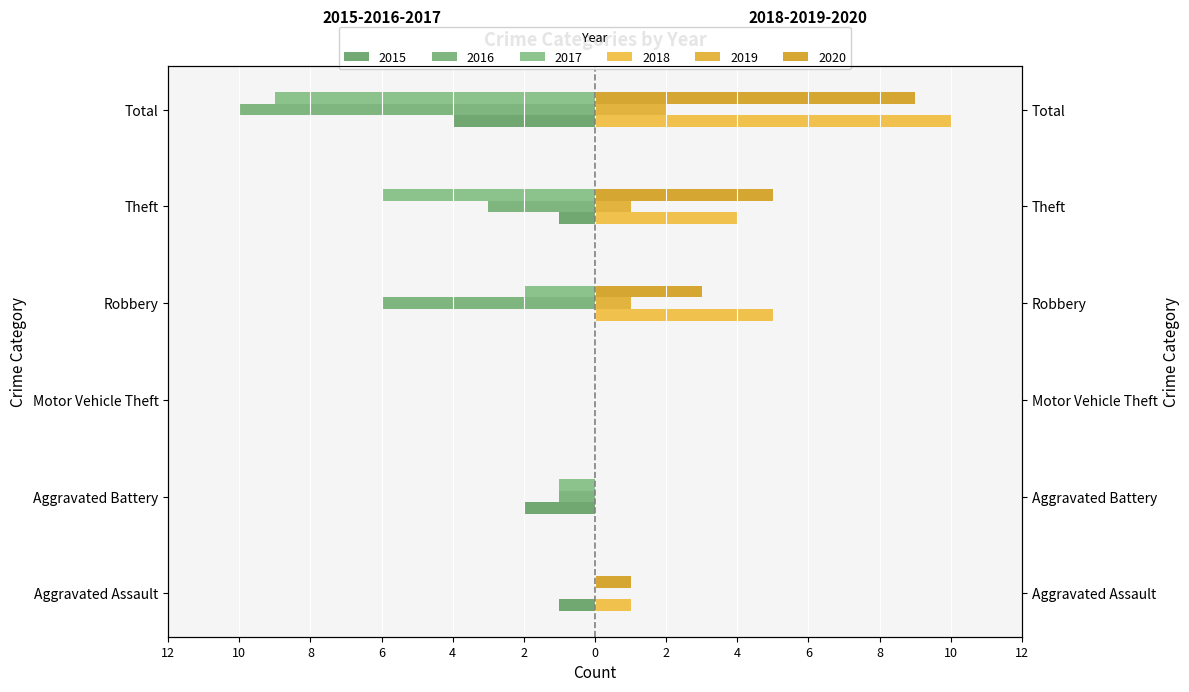

Reading left to right, extract all data points from this chart.

2015: -1	-2	0	0	-1	-4
2016: 0	-1	0	-6	-3	-10
2017: 0	-1	0	-2	-6	-9
2018: 1	0	0	5	4	10
2019: 0	0	0	1	1	2
2020: 1	0	0	3	5	9